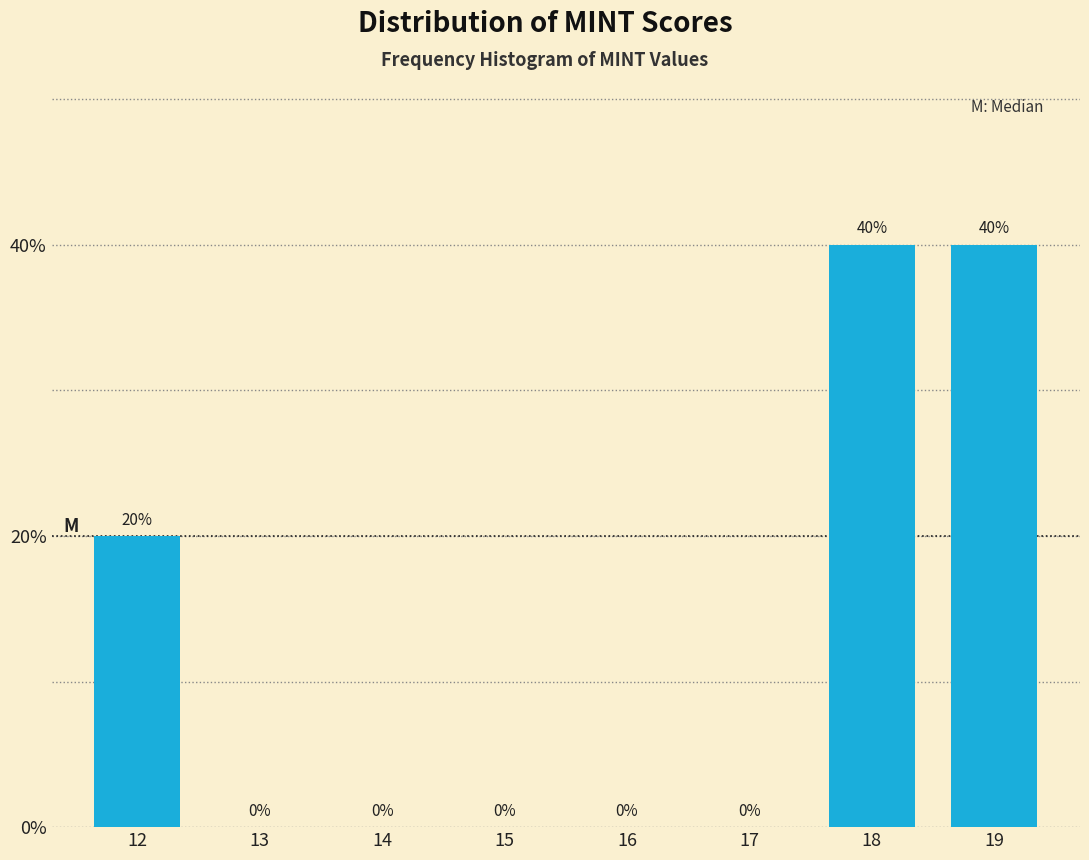

Reading left to right, list all the values displayed in this chart.

12=20	13=0	14=0	15=0	16=0	17=0	18=40	19=40